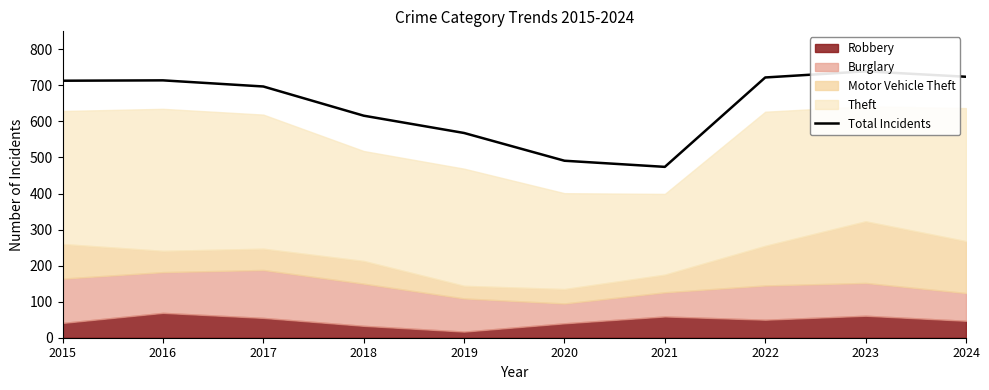

Reading right to left, extract all data points from this chart.

2024=724	2023=739	2022=722	2021=474	2020=491	2019=568	2018=616	2017=697	2016=714	2015=713